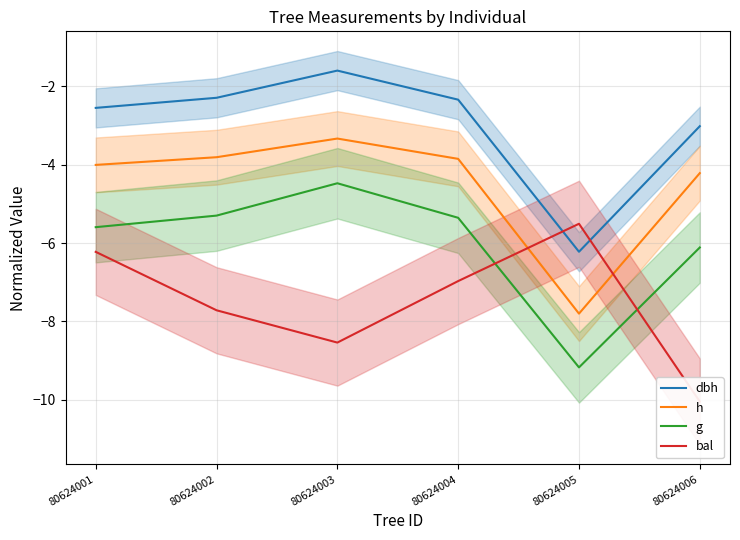

Where is bal nearest to the value -7?

80624004